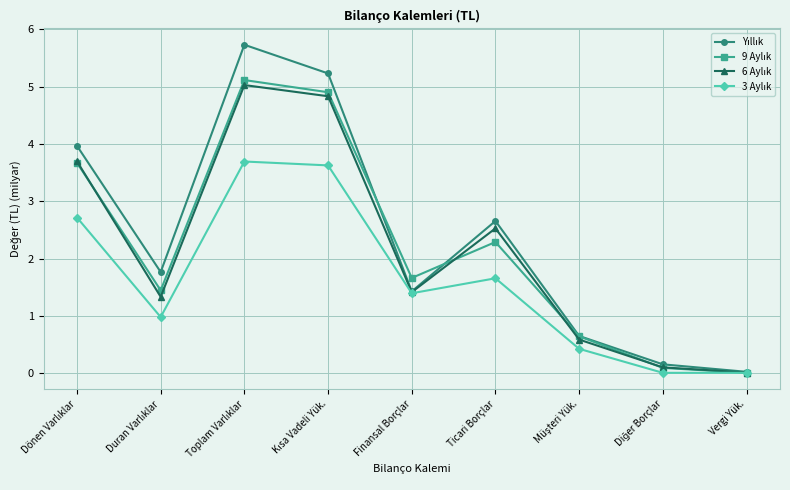

What is the spread (max minus min) of values at Ticari Borçlar?

1.0